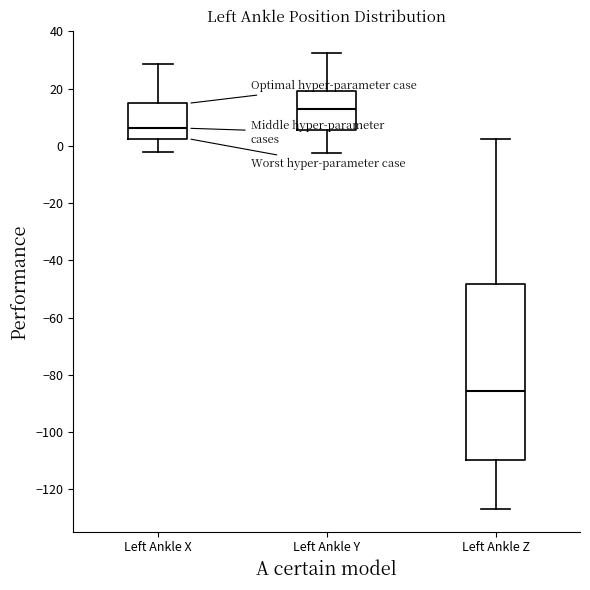

Which box's median line is the highest?

Left Ankle Y